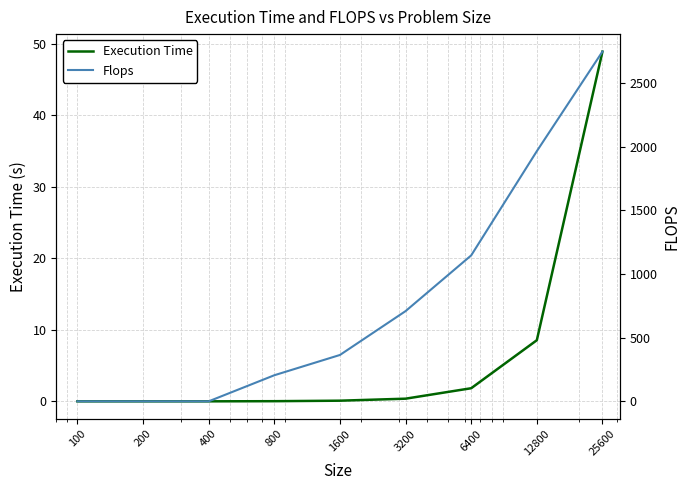

What is the spread (max minus min) of values at 6400?

1144.2